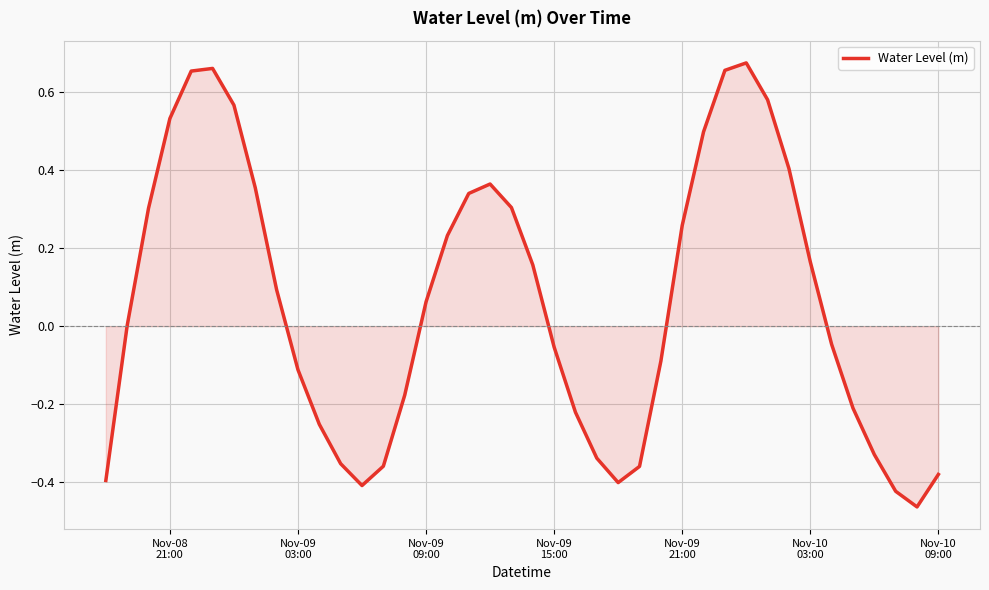

What is the difference between the maximum and minimum values?

1.1